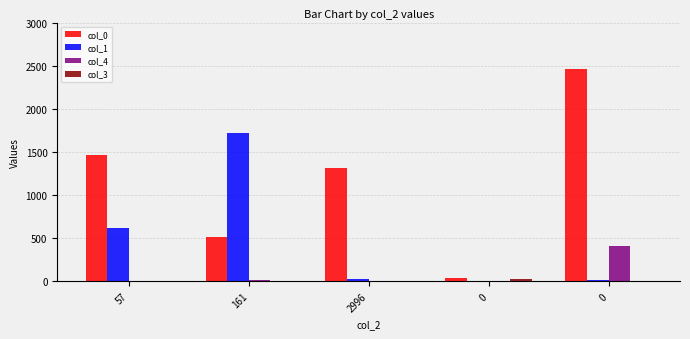

What is the spread (max minus min) of values at 2996?

1315